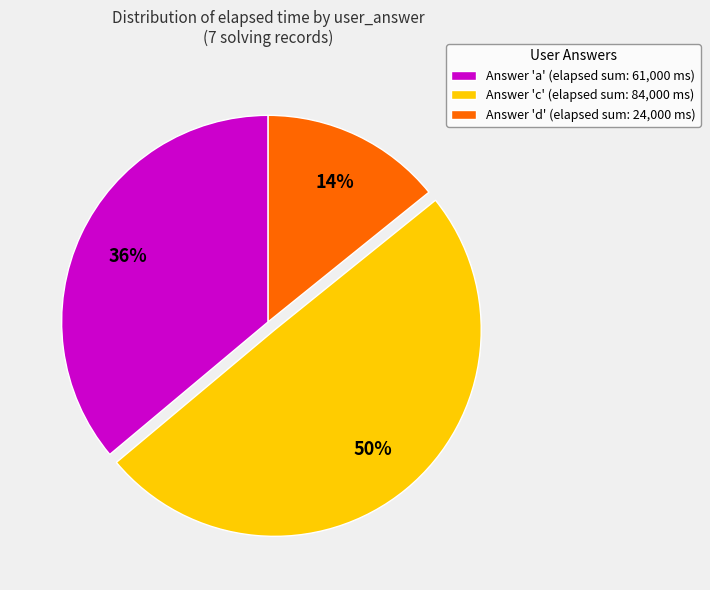

Is Answer 'd' (elapsed sum: 24,000 ms) the majority of the pie?

No